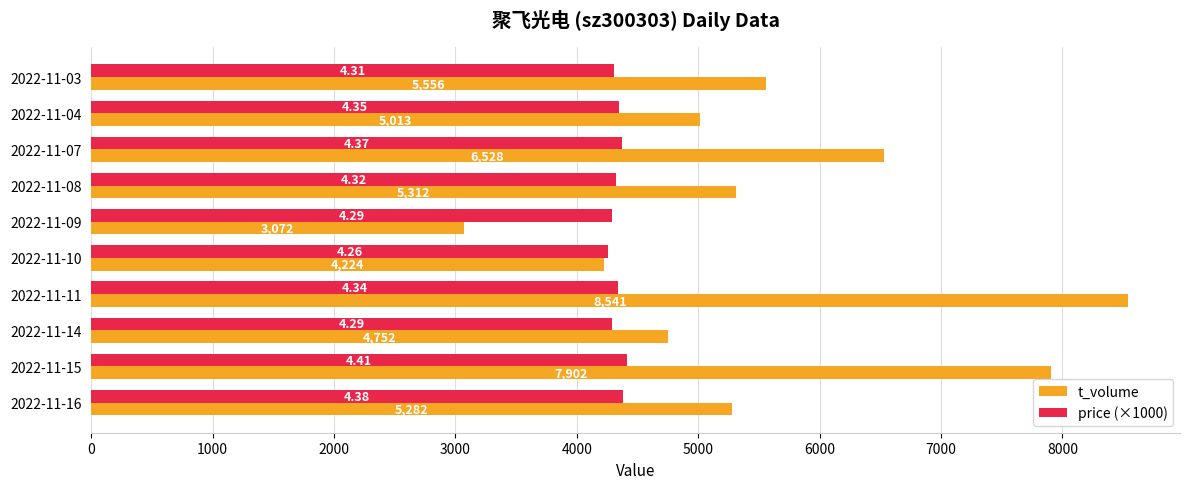

What is the average value of the t_volume series?

5618